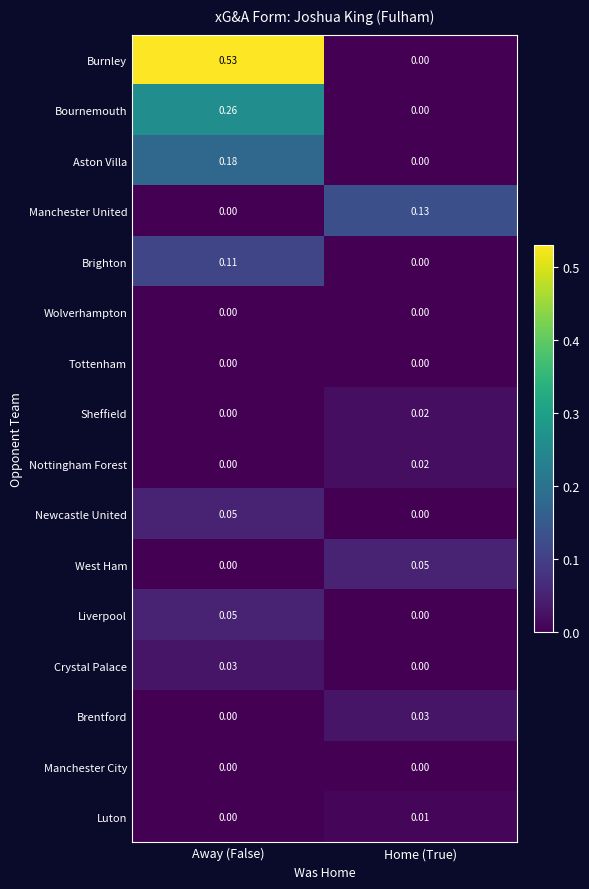

Which series has the widest spread of values?

Burnley